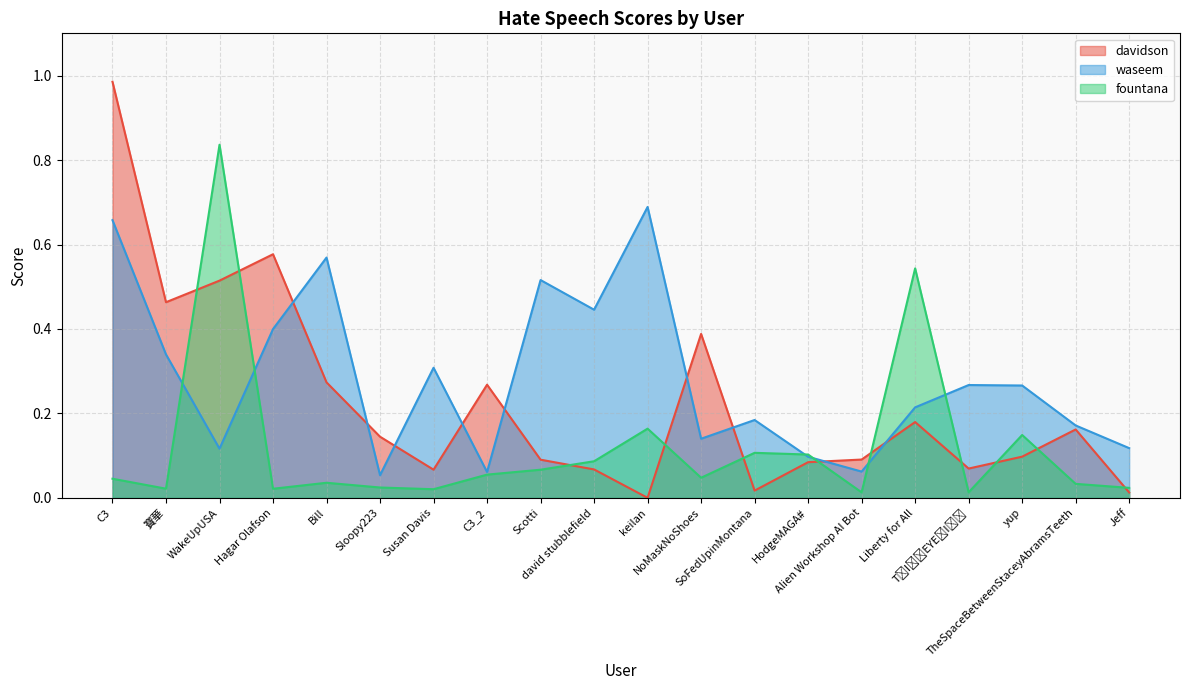

In waseem, how many points are higher than both neighbors (excluding endpoints)?

6